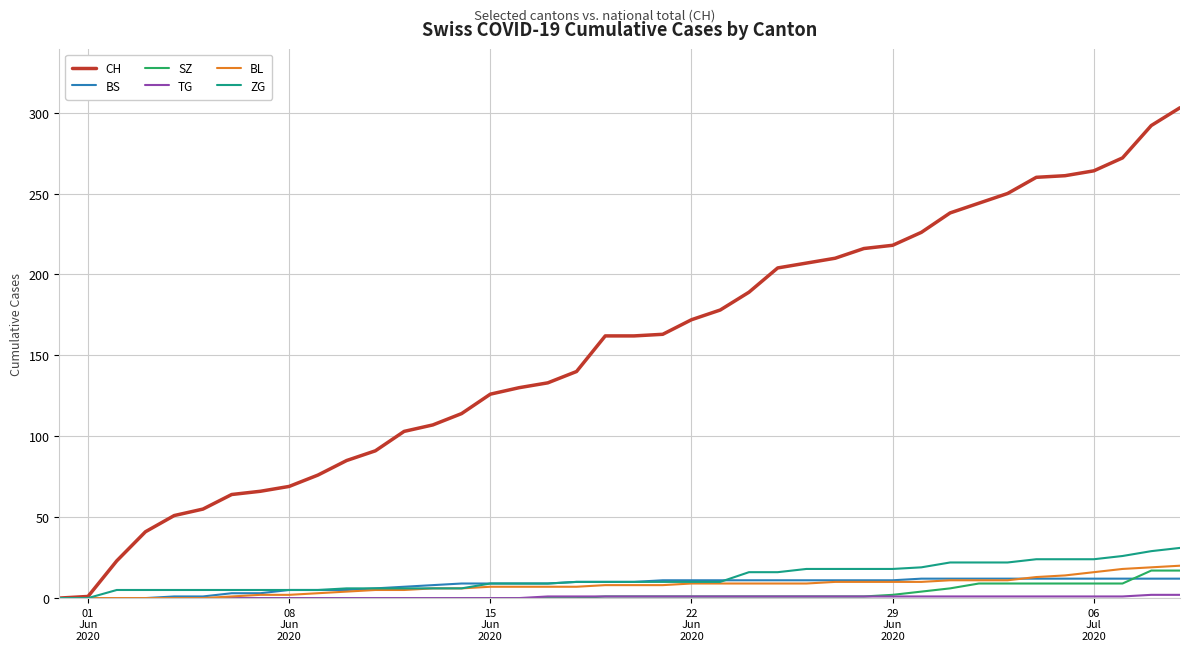

Which series has the largest total across all categories?

CH